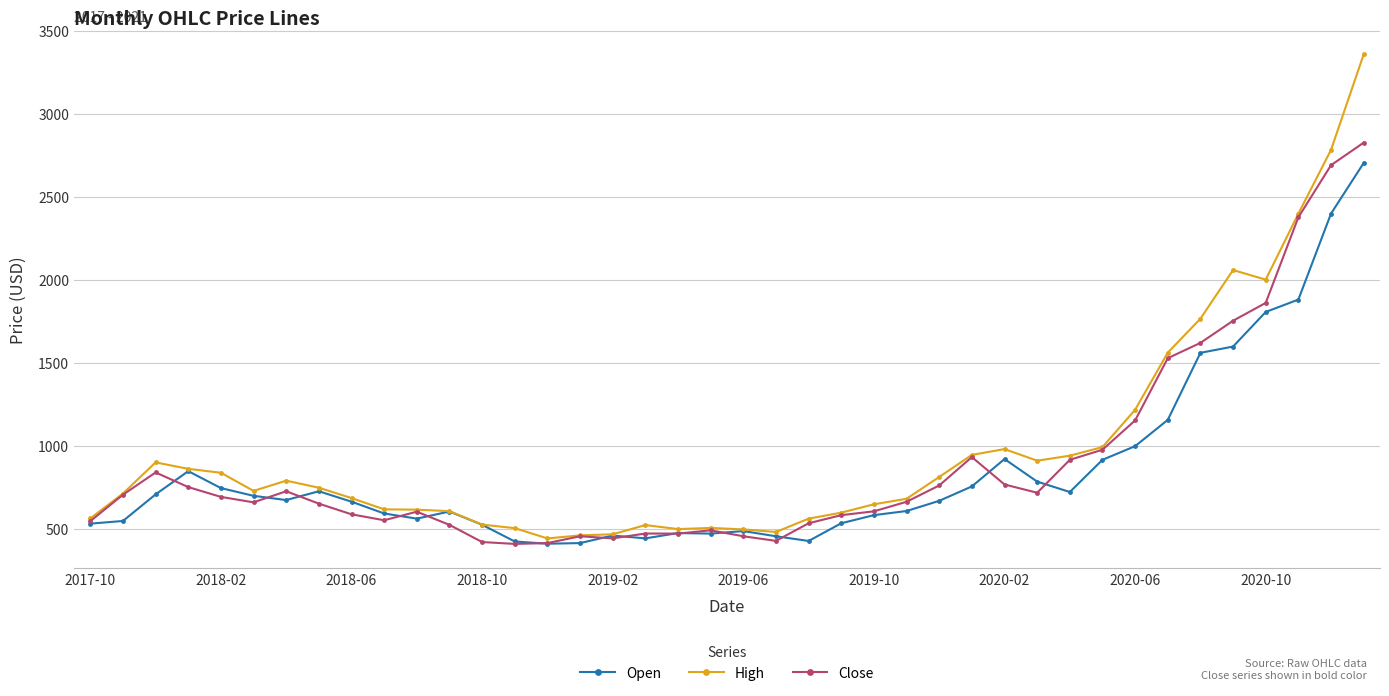

Count the number of data series in this chart.

3